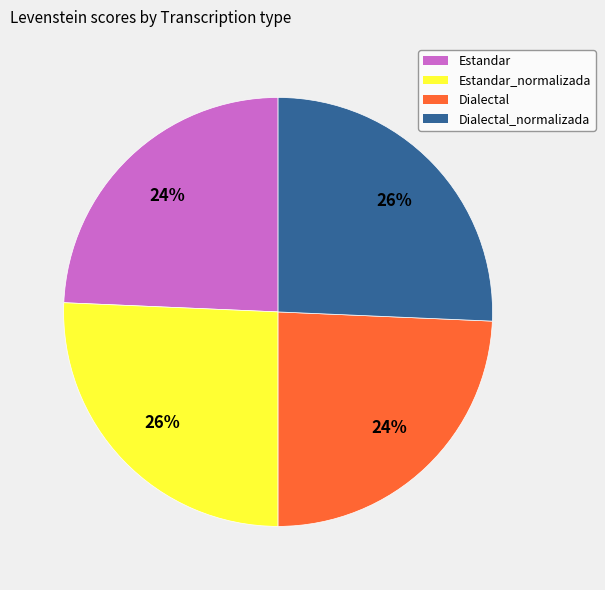

How many segments does this pie chart have?

4